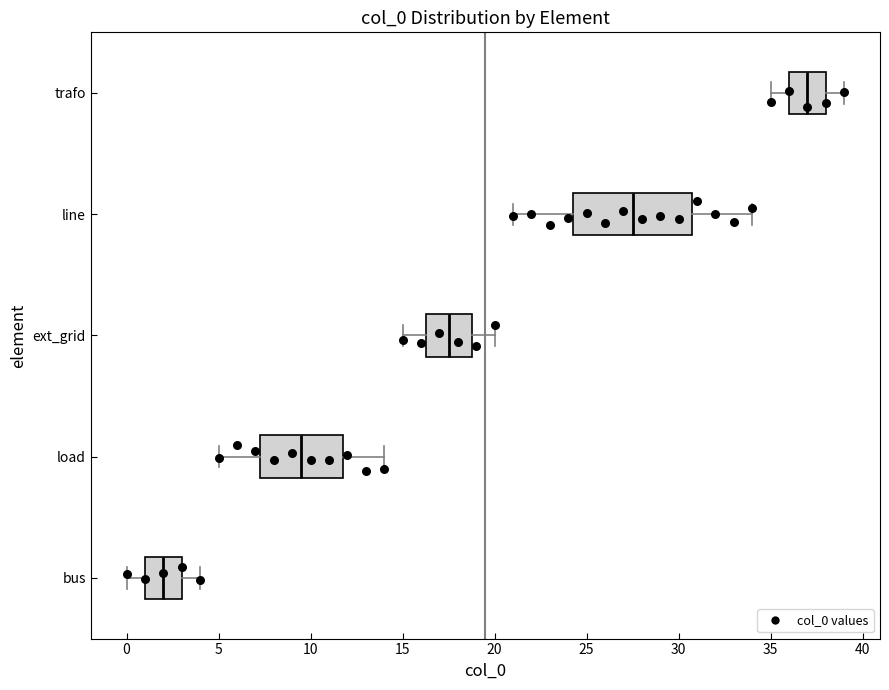

Where does the right whisker of the box for ext_grid end on the x-axis? The values are not printed on the chart, so give them approximately, as read against the axis.

20.0